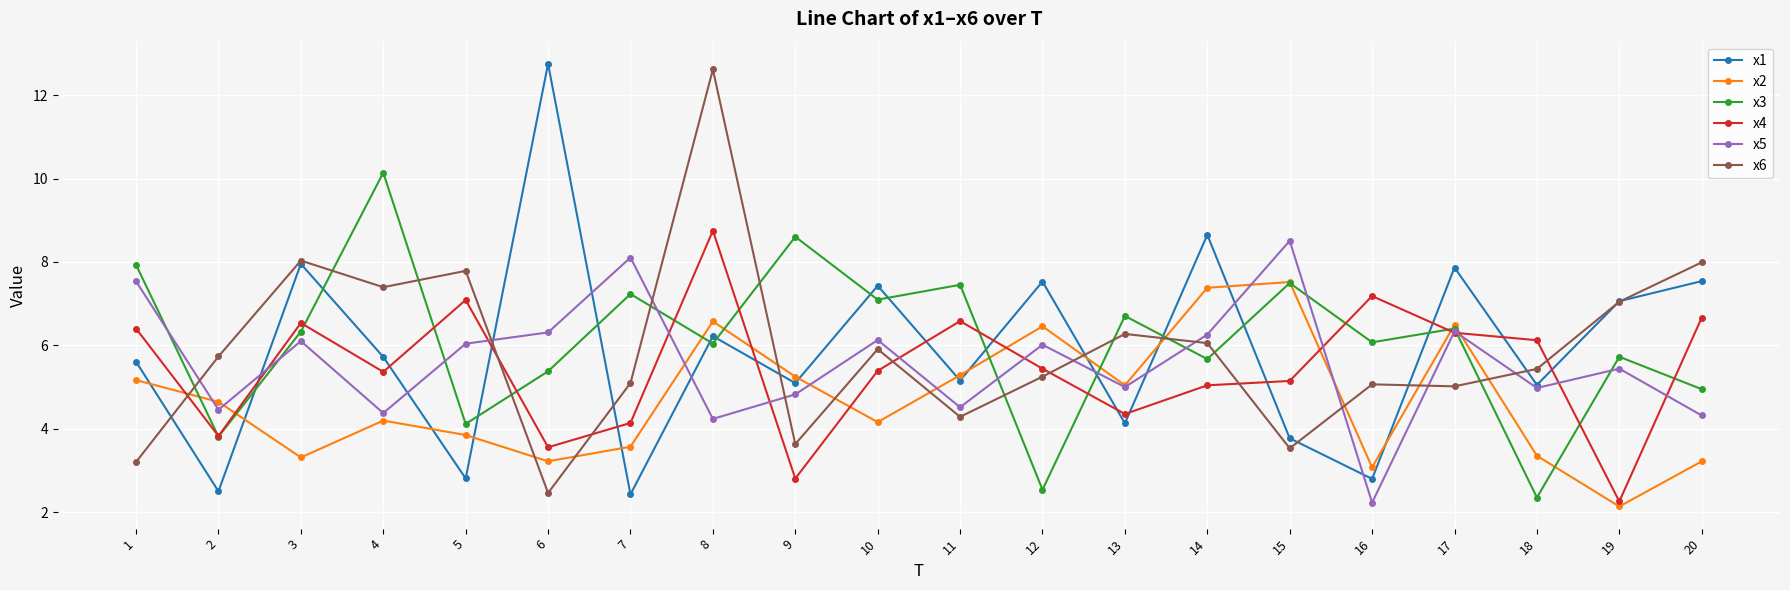

What is the value of the x3 point at the 5th from the left?

4.1